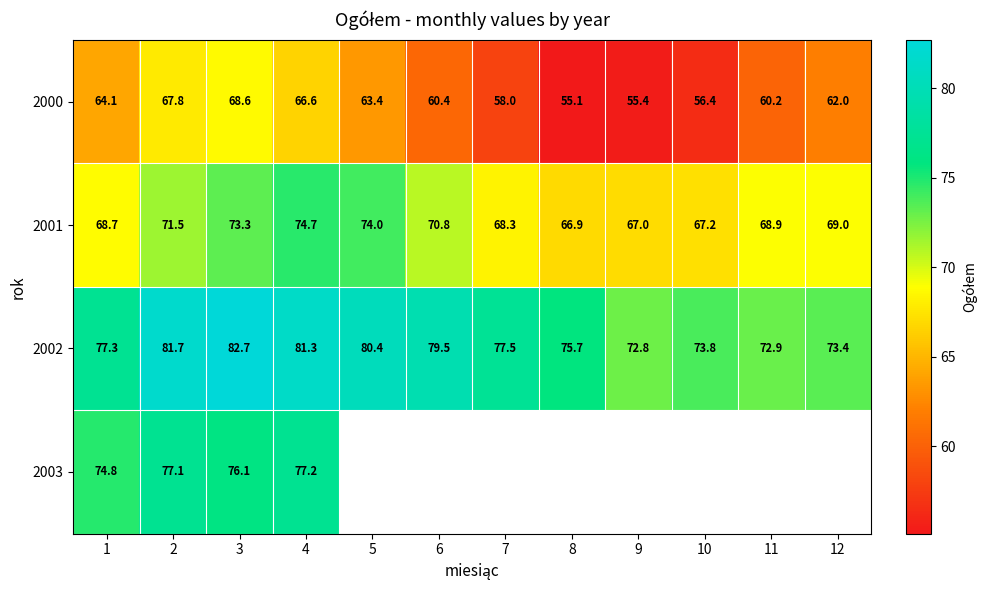

What is the difference between the highest and lowest values at 5?

17.0